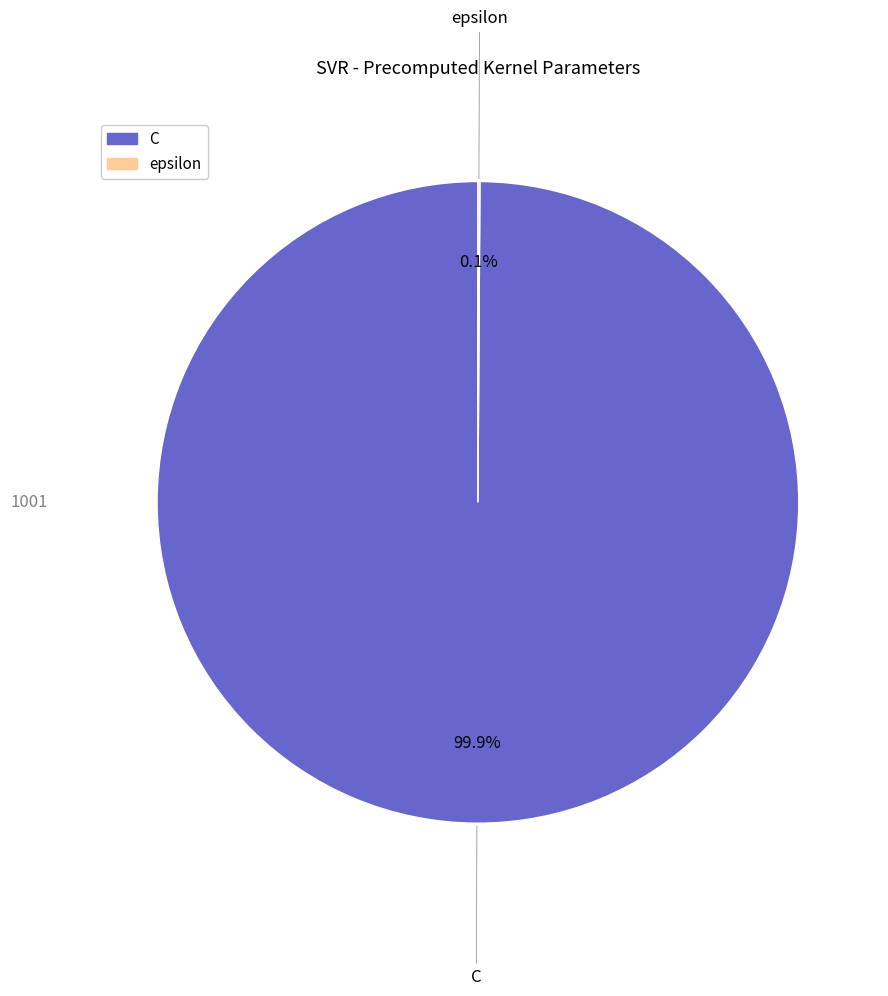

To the nearest percent, what is the difference between the largest and smallest slice percentages?

100%